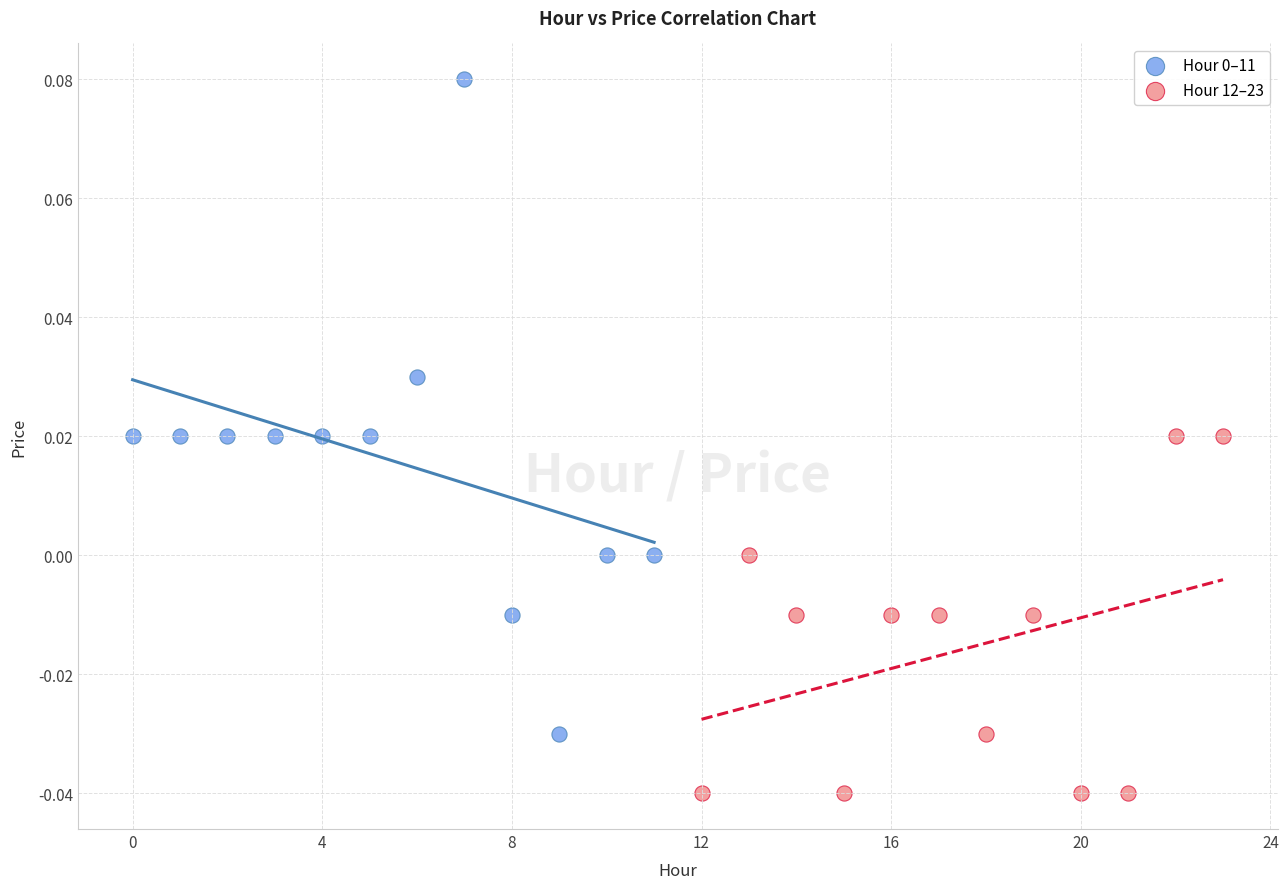

Which series reaches the minimum Y coordinate?

Hour 12–23